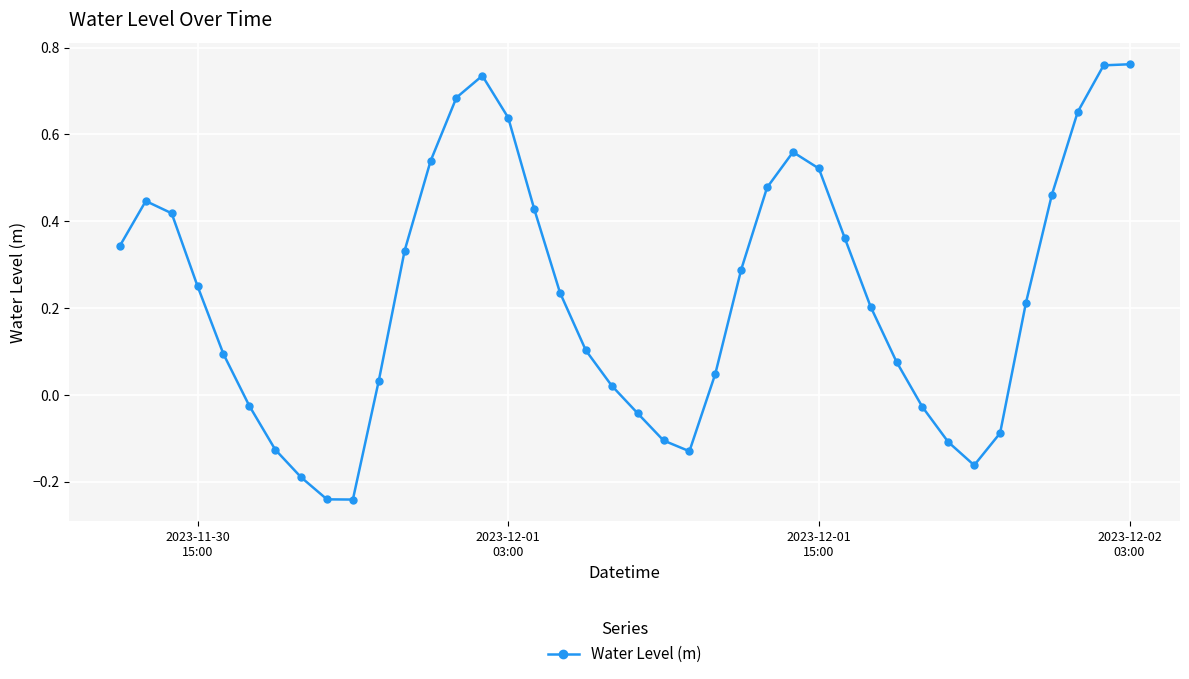

True or false: there are more than 0 points higher than both neighbors.

True